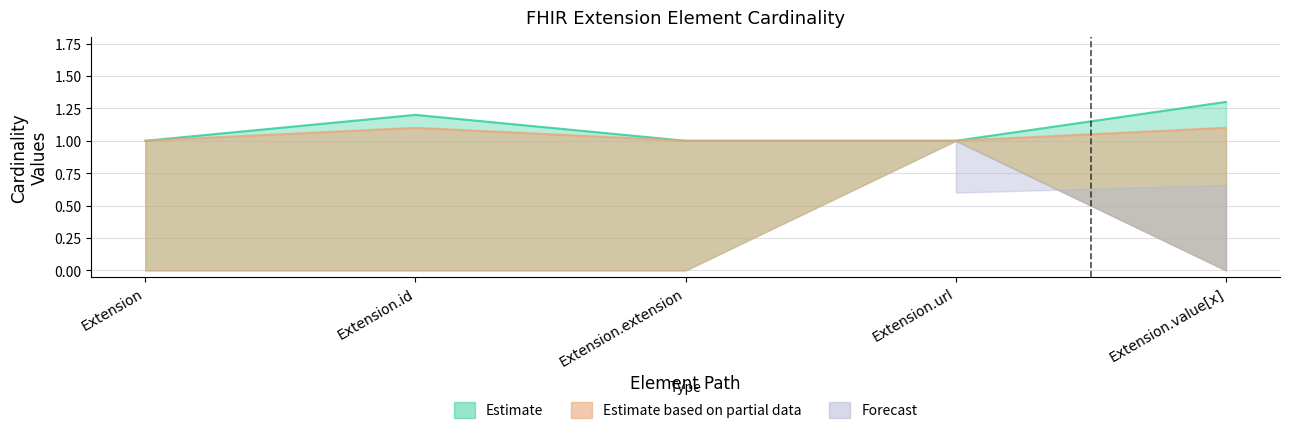

How many values in Min are above zero?

1